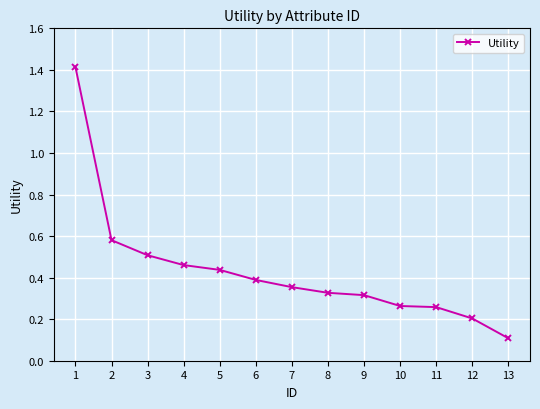

The chart shows a value of 0.6 at 8. True or false?

False